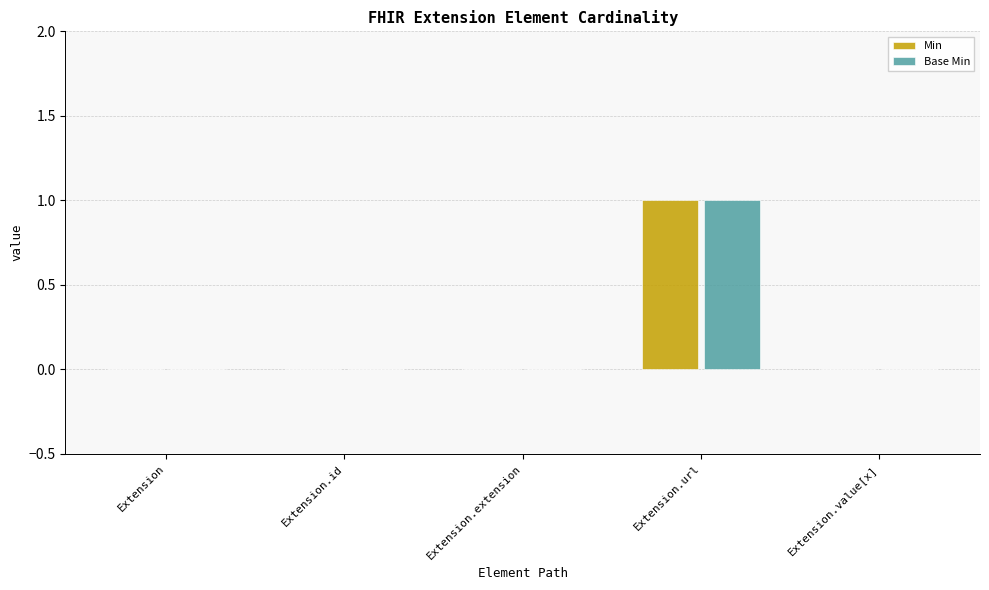

The Base Min series shows 1 at Extension.id. True or false?

False